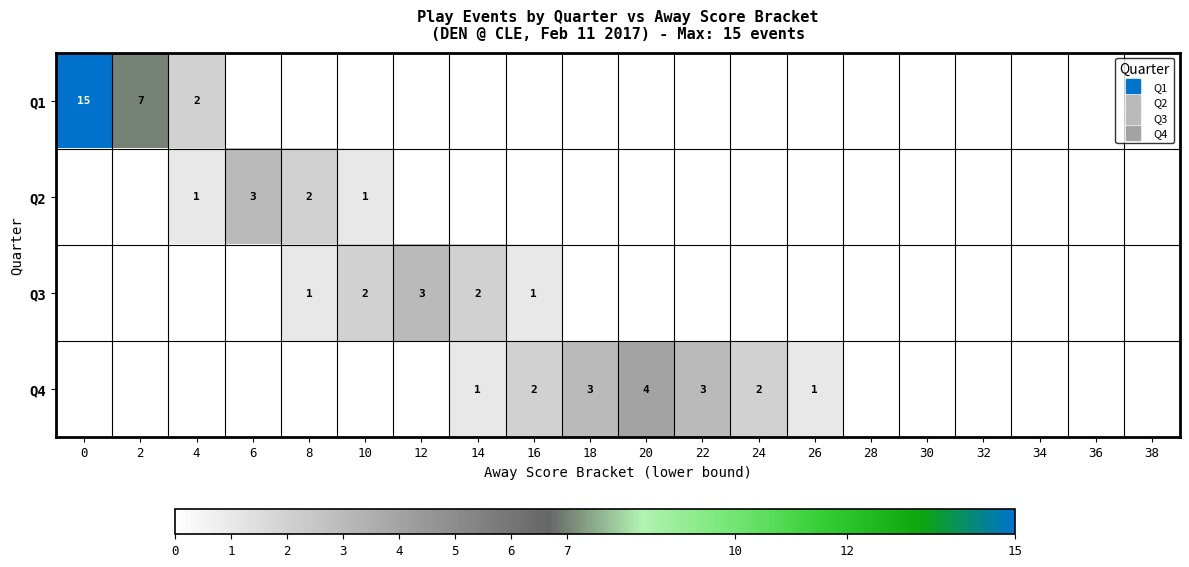

At 6, list the series in order from smallest to largest.

Q1, Q3, Q4, Q2